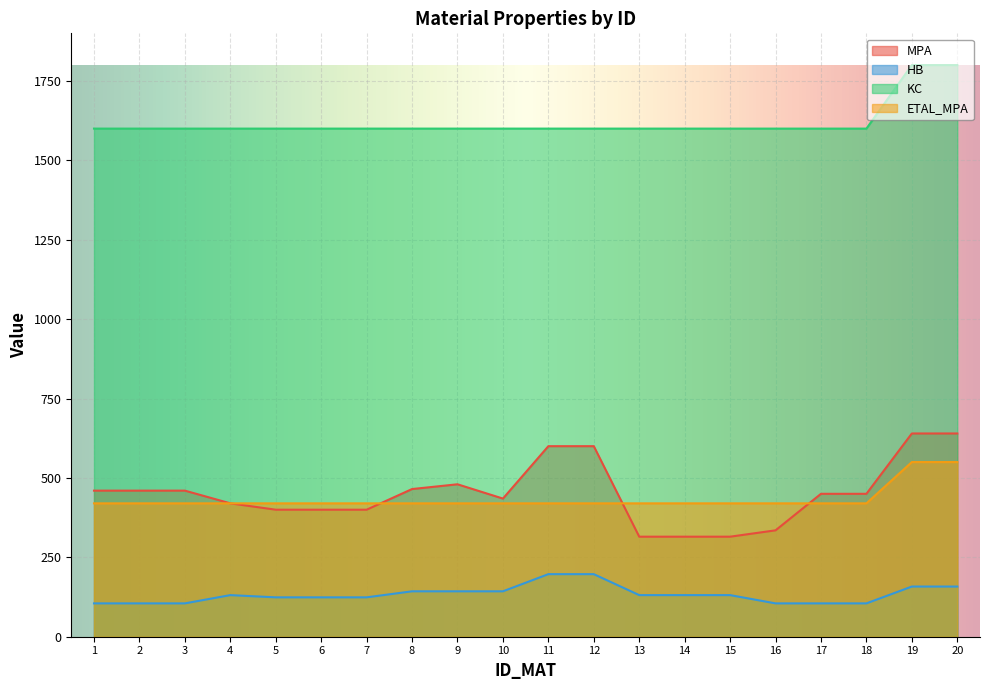

How many data points does each series have?

20